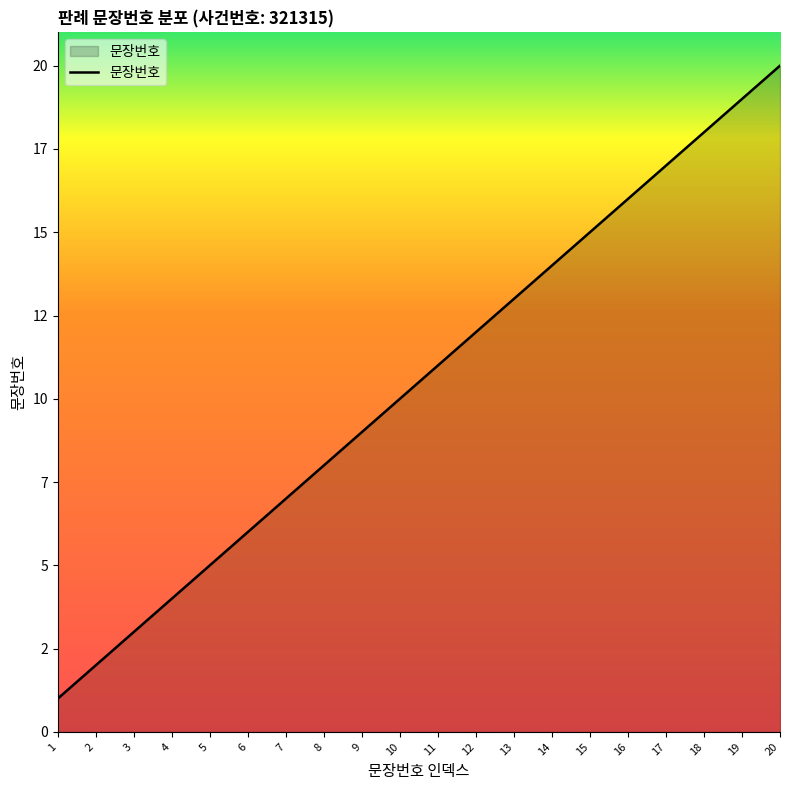

Which has a higher value, 18 or 6?

18